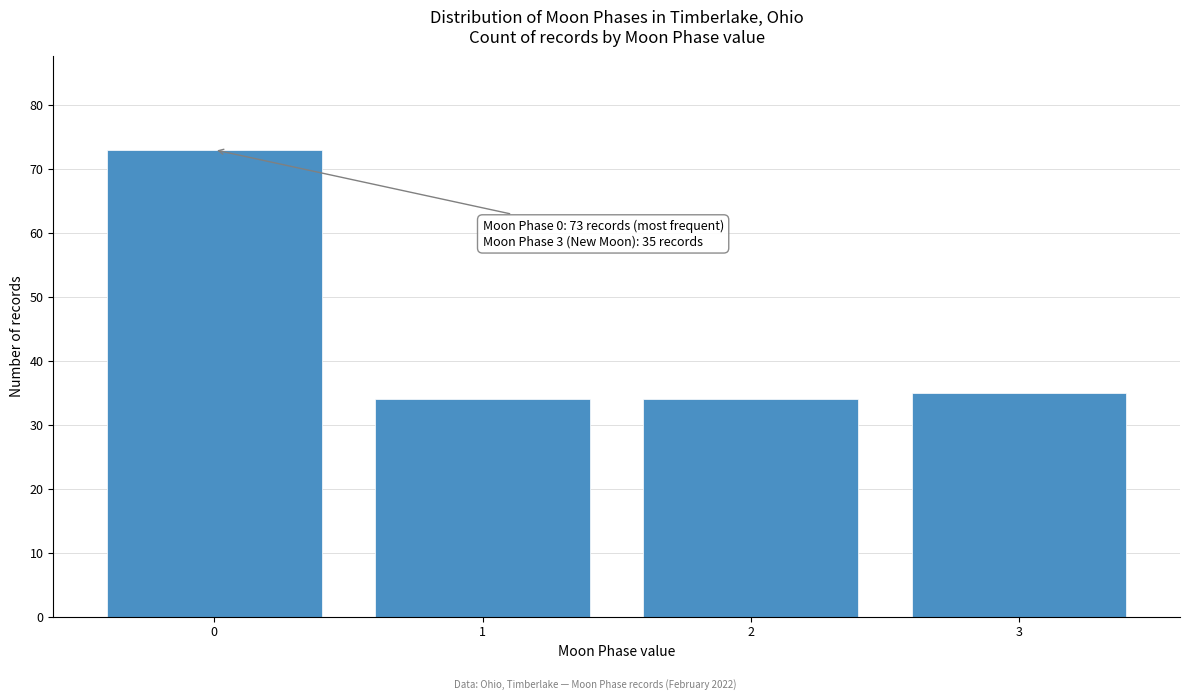

Reading left to right, list all the values displayed in this chart.

0=73	1=34	2=34	3=35